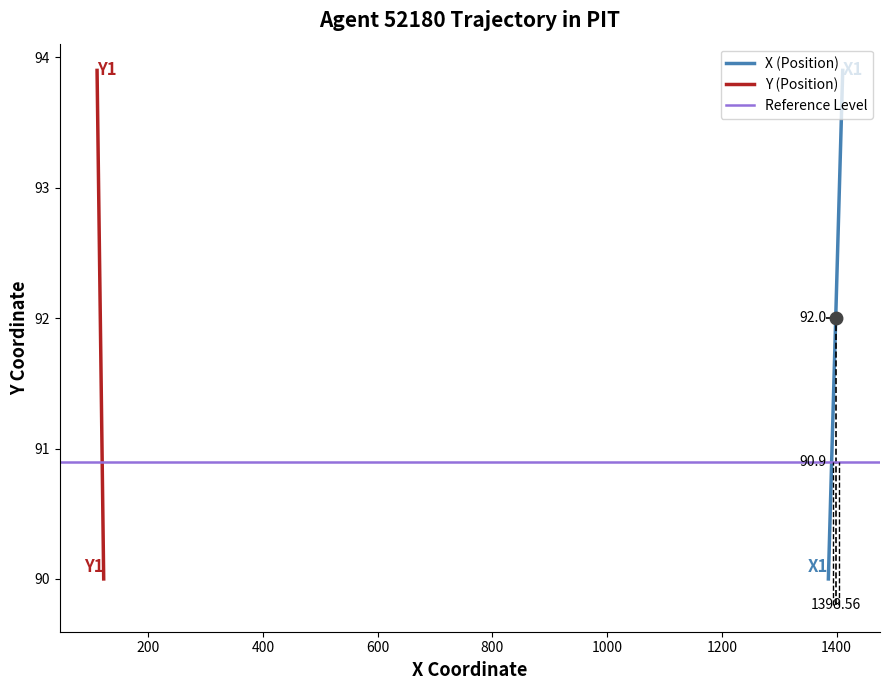

True or false: Y and X cross at least once.

False